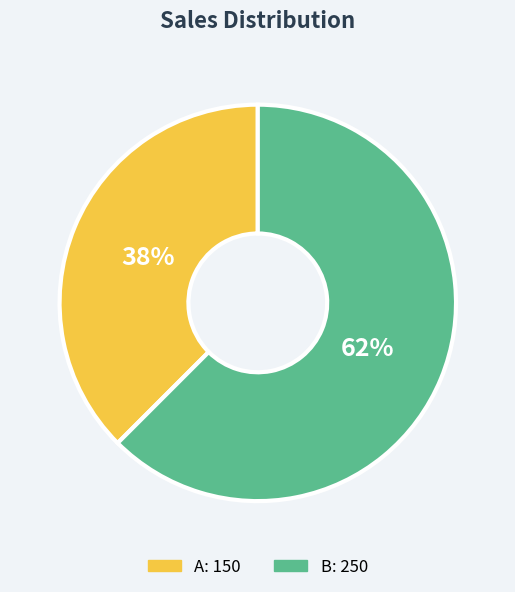

Do B and A together represent more than half of the pie?

Yes